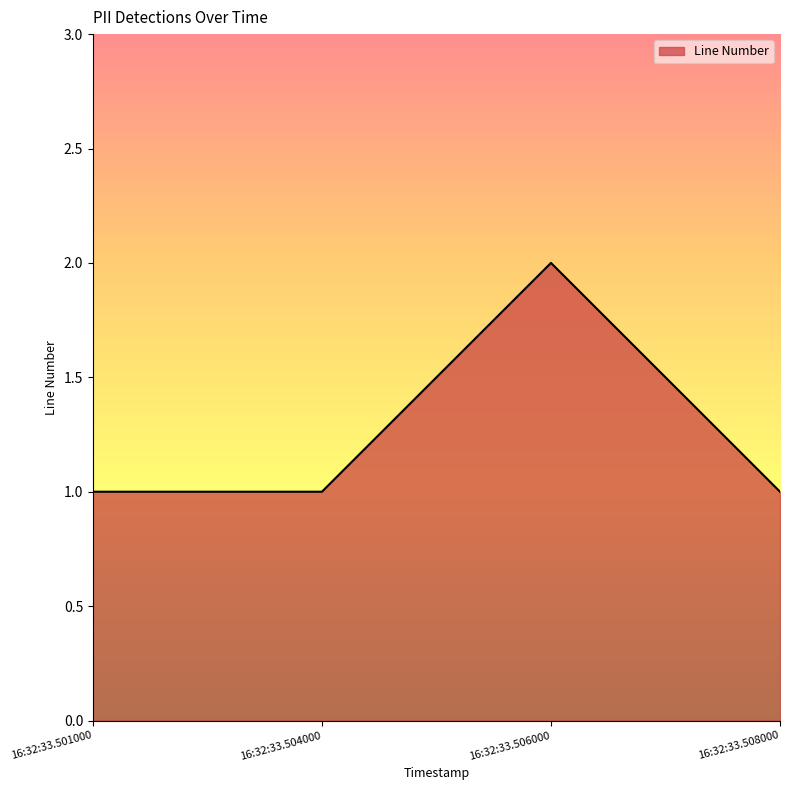

How many categories are shown in the chart?

4